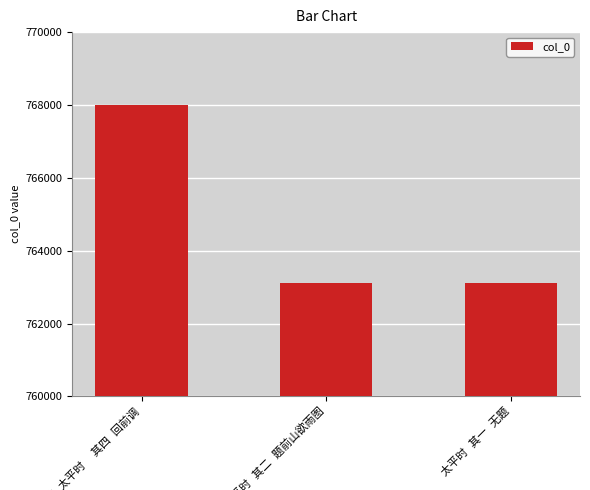

What is the maximum value shown in the chart?

767999